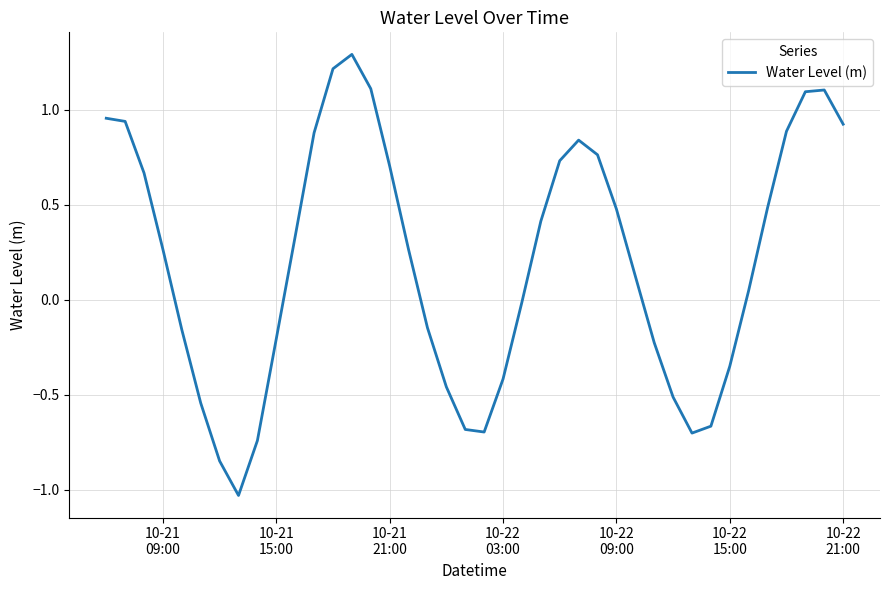

What is the average value?

0.2